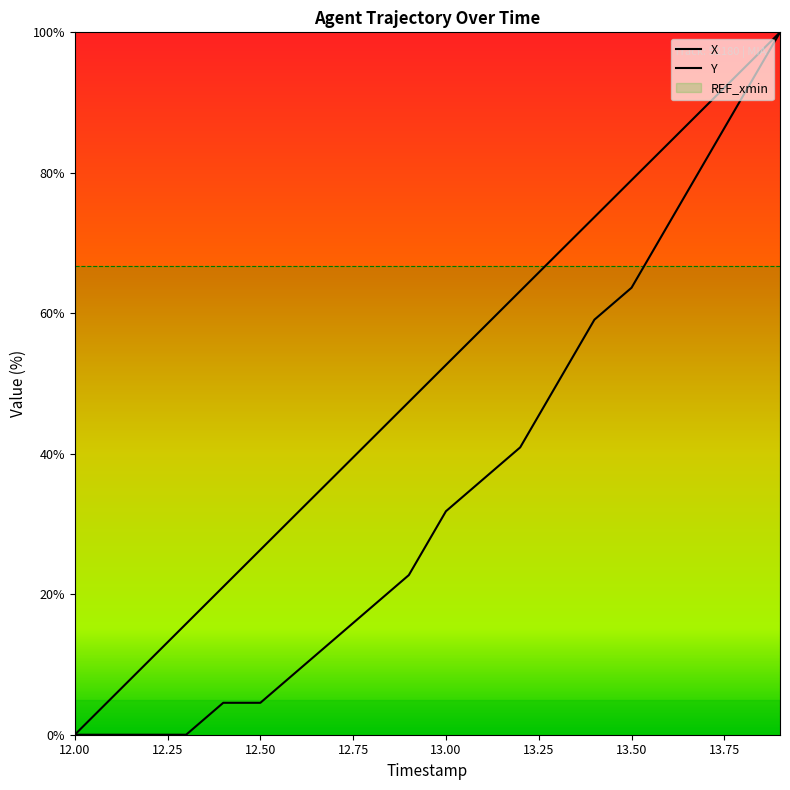

What is the difference between the highest and lowest values at 12.1?

5.3